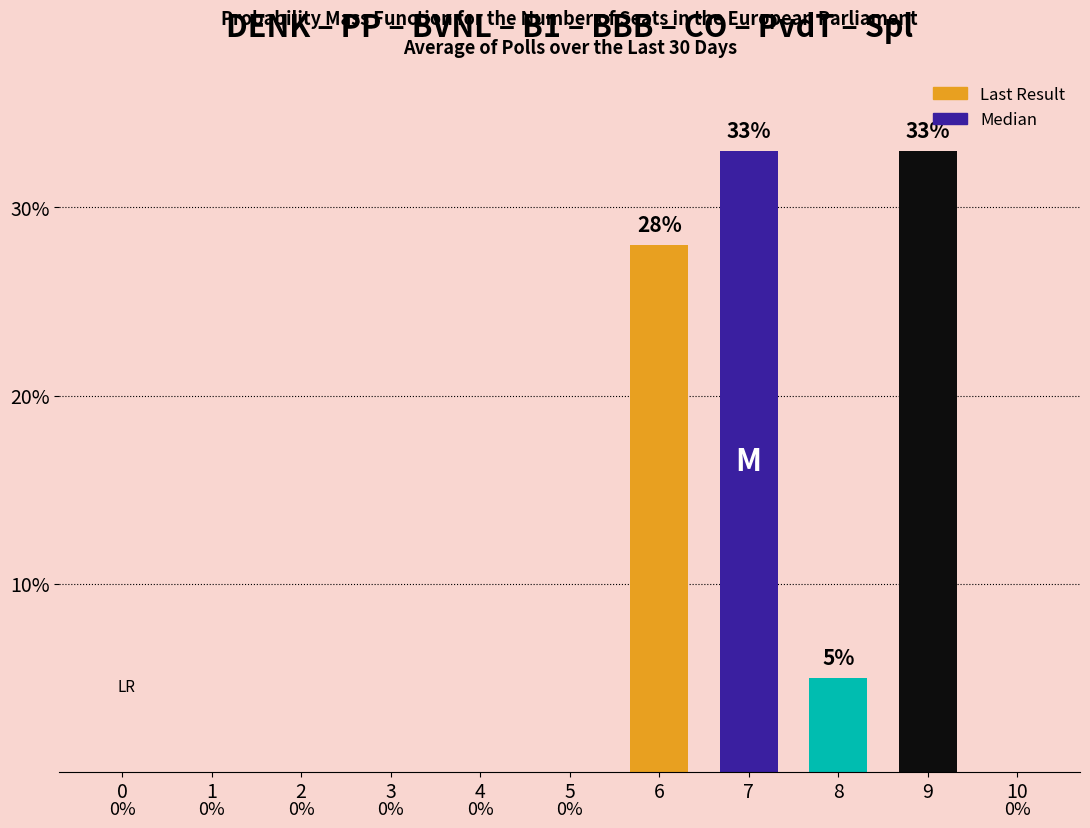

What is the maximum value shown in the chart?

33